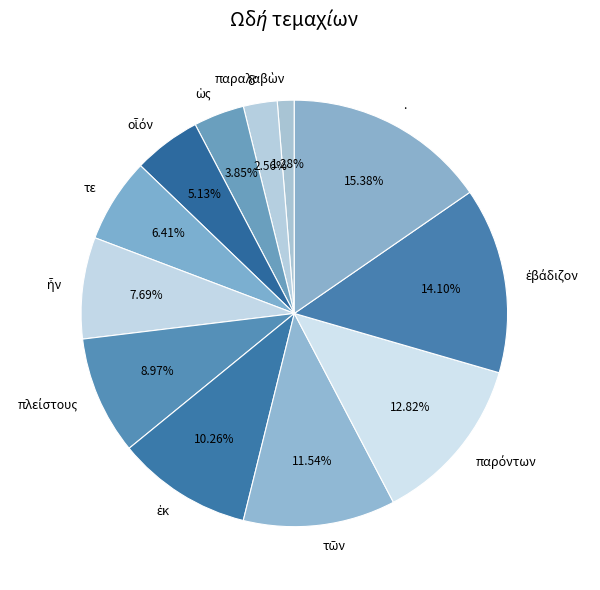

Which slice is the largest?

.